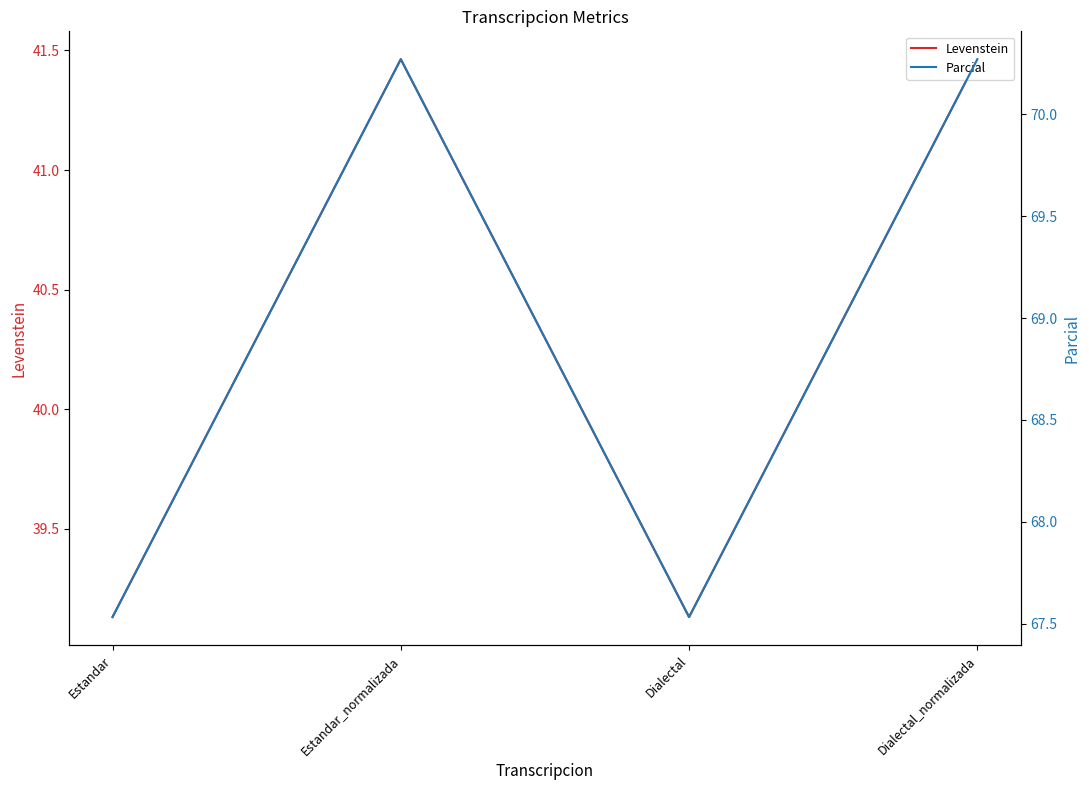

True or false: Levenstein and Parcial intersect in this chart.

False